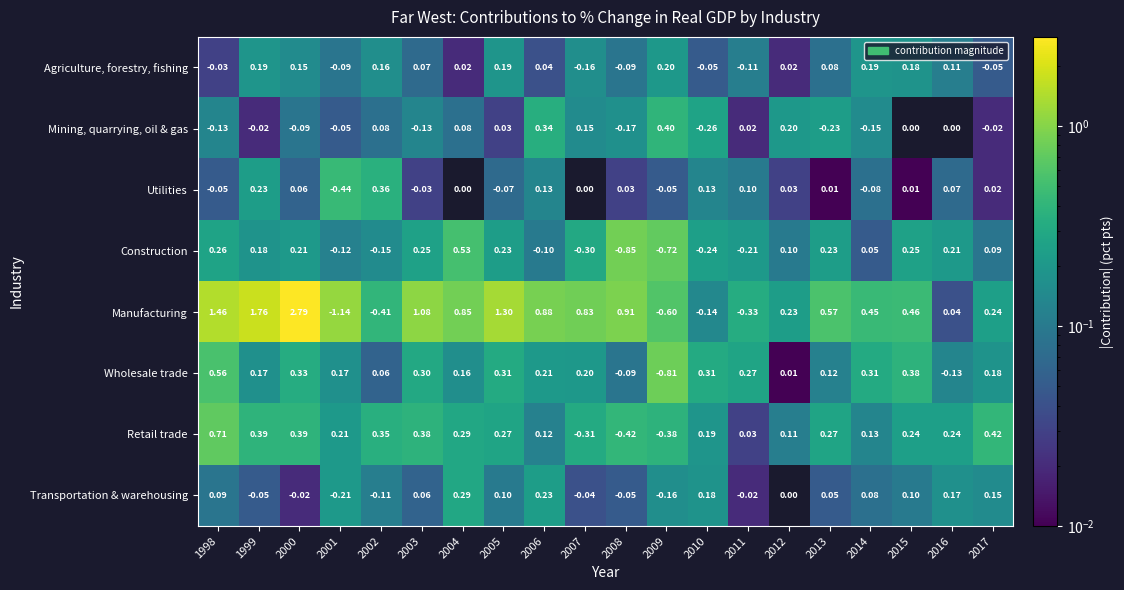

How many series are shown in this chart?

8